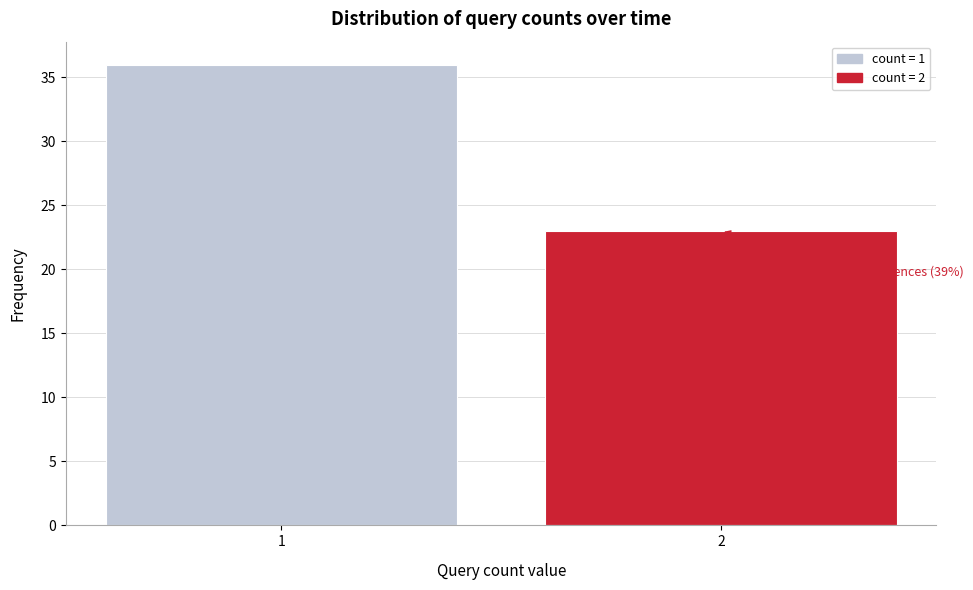

Reading left to right, transcribe all the data shown in this chart.

1=36	2=23